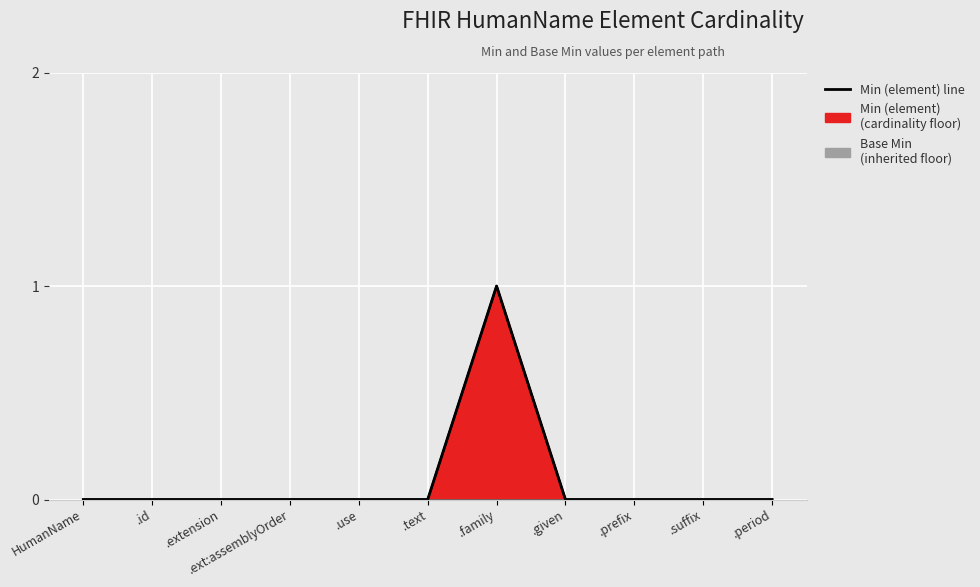

How many lines are shown in the chart?

1